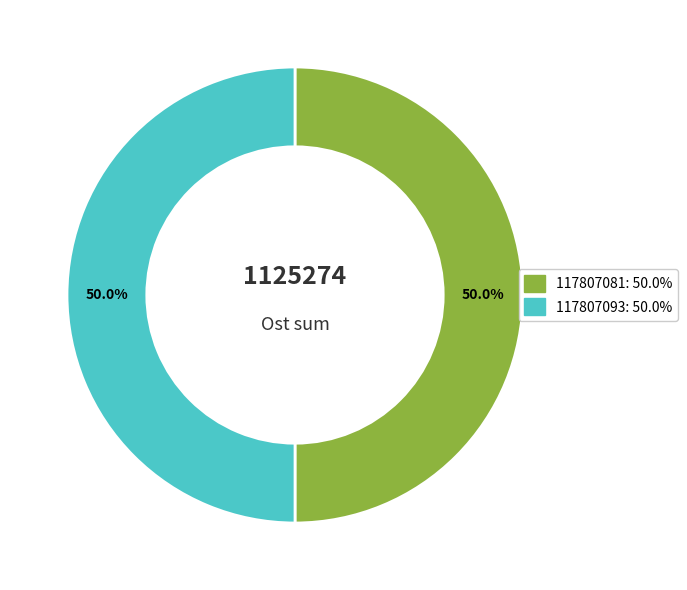

What is the ratio of the value at 117807081 to the value at 117807093?

1.0